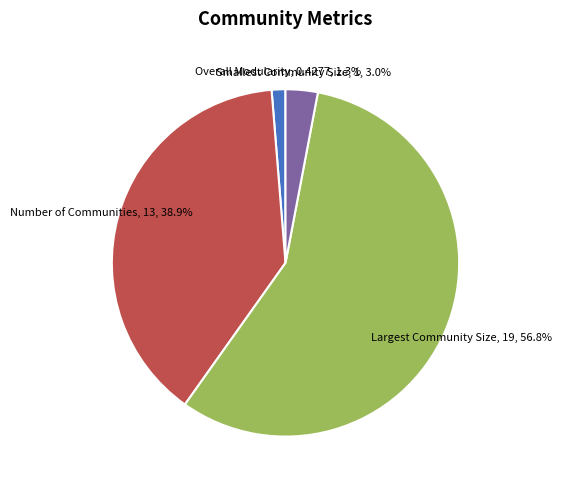

To the nearest percent, what is the difference between the Number of Communities and Largest Community Size slice percentages?

18%